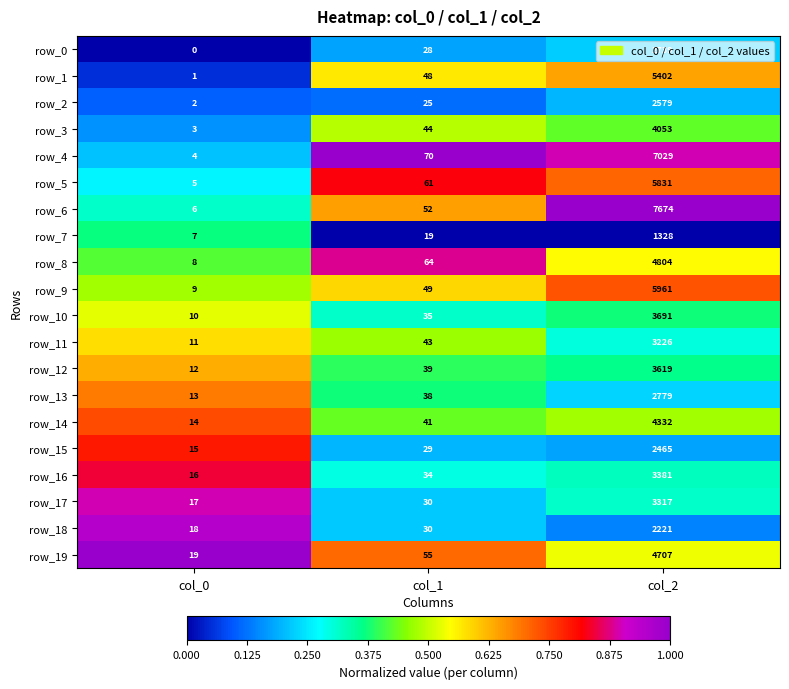

The value of row_7 at col_0 is 0.5. True or false?

False